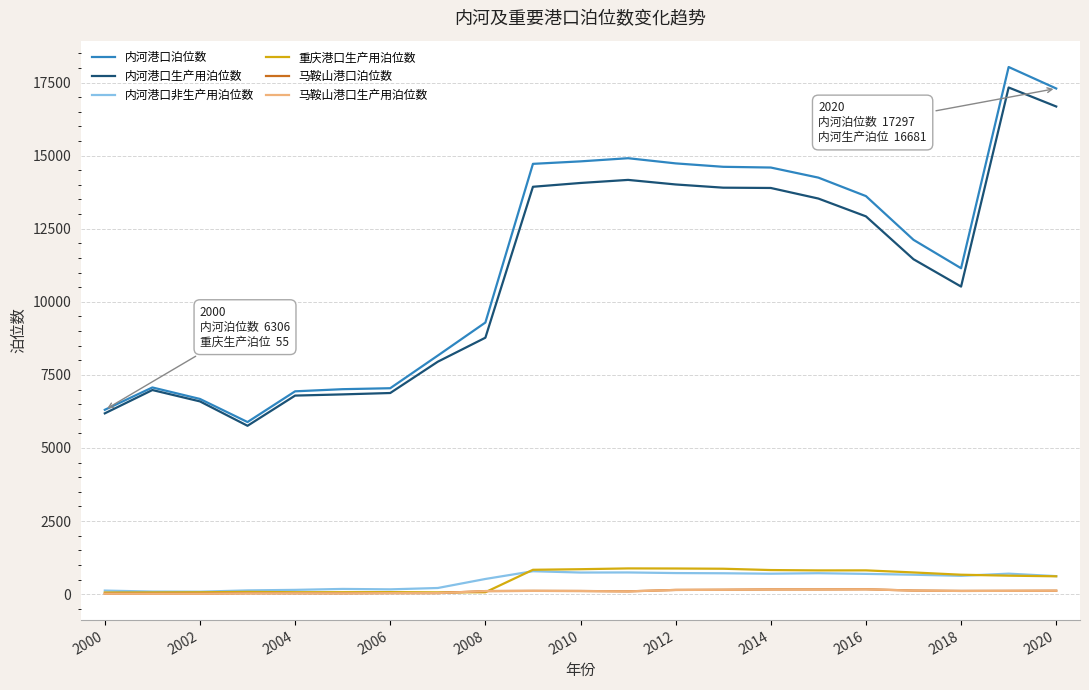

Which series has the widest spread of values?

内河港口泊位数